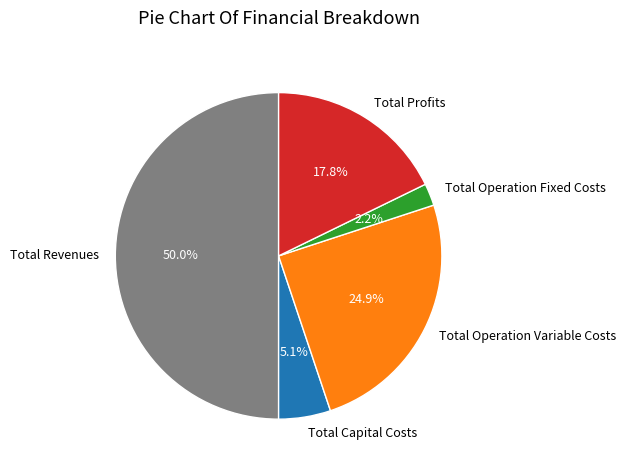

To the nearest percent, what percentage of the pie is Total Operation Fixed Costs?

2%